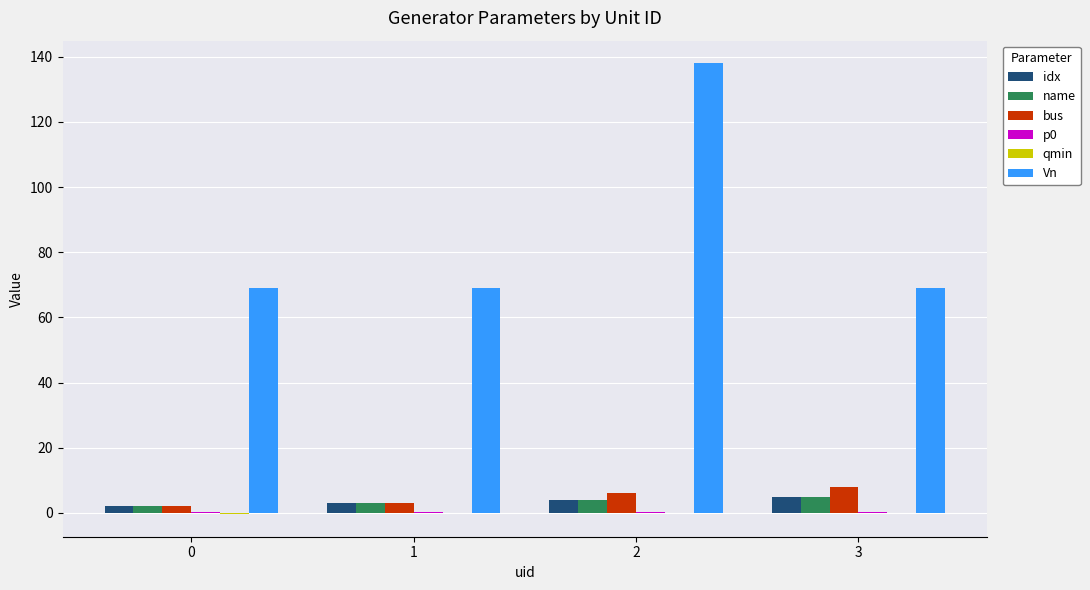

How many categories are shown in the chart?

4